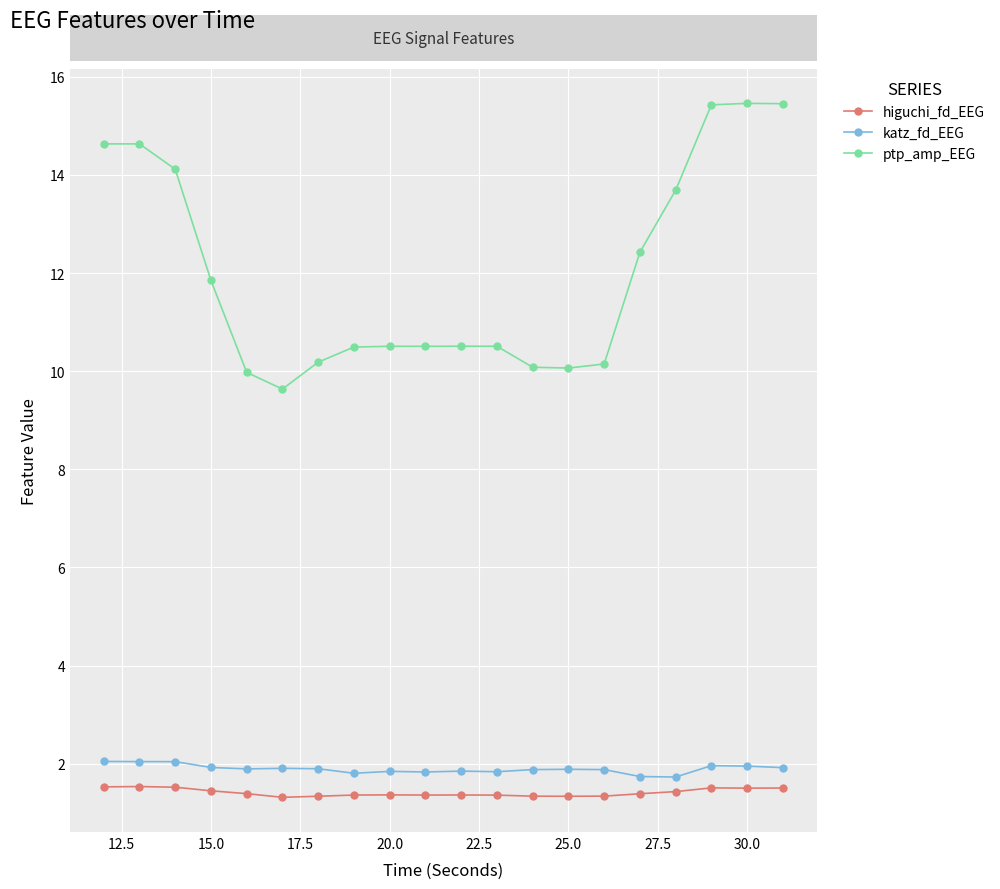

Which series has the largest total across all categories?

ptp_amp_EEG